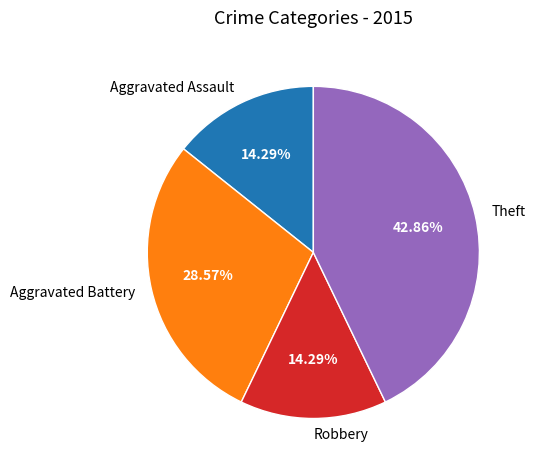

Does Aggravated Assault represent more than half of the total?

No